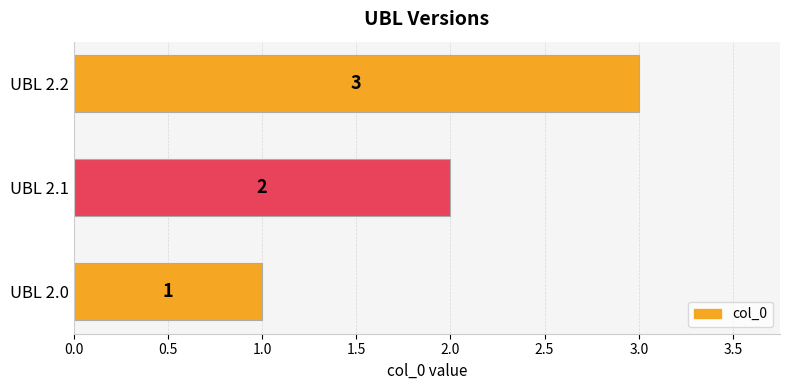

What is the change in value from UBL 2.1 to UBL 2.2?

+1